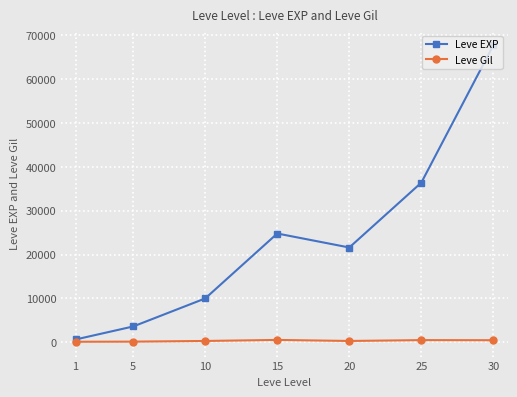

Rank the series by their maximum value, from highest to lowest.

Leve EXP, Leve Gil